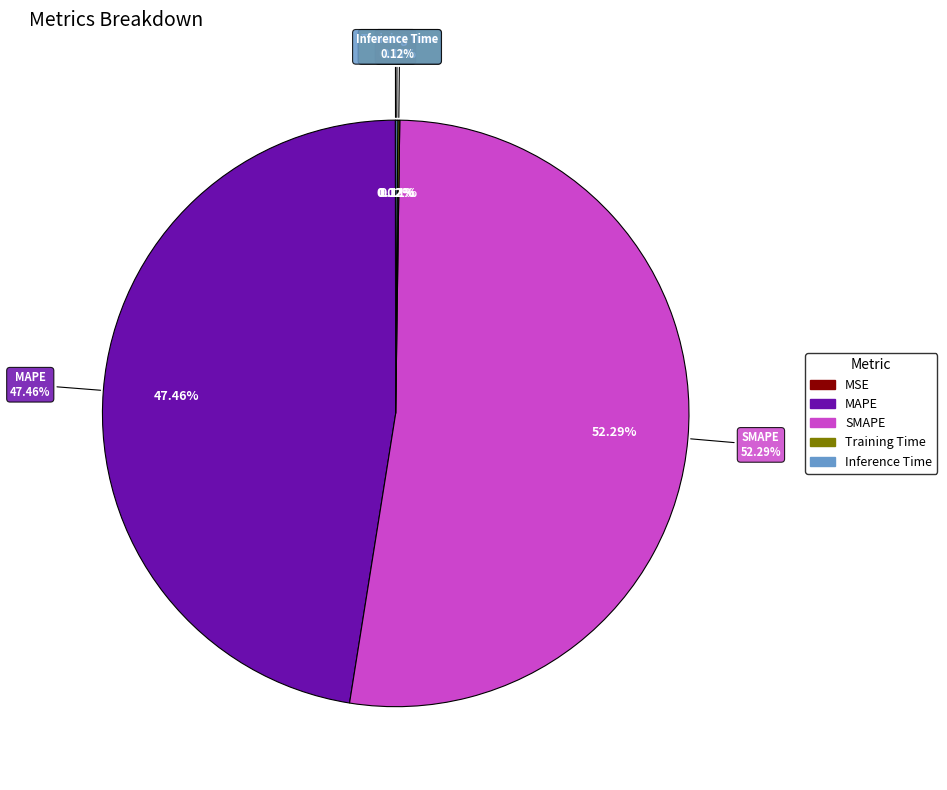

Is it true that Inference Time is 0% of the pie?

True